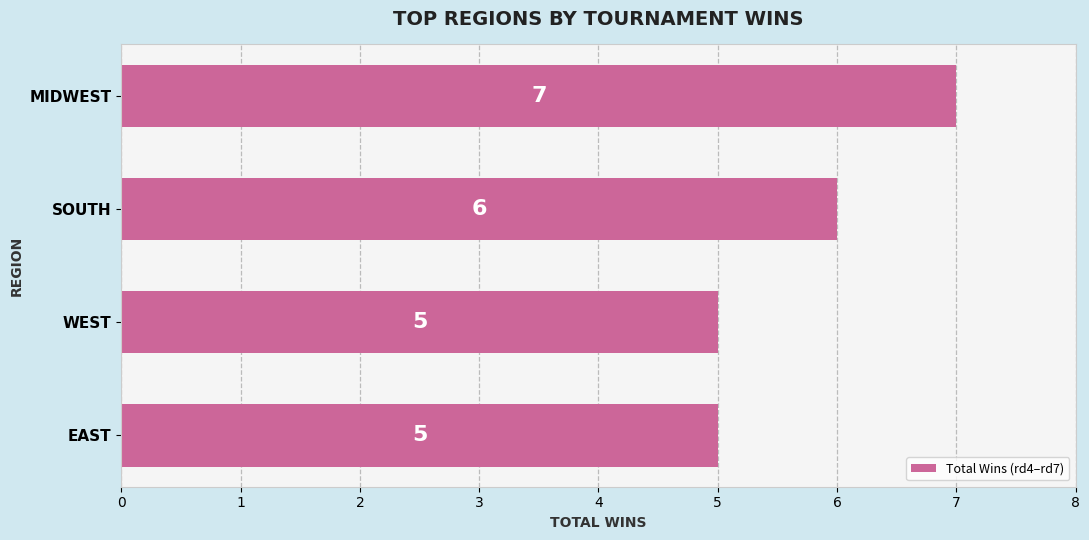

What is the difference between the second highest and second lowest values?

1